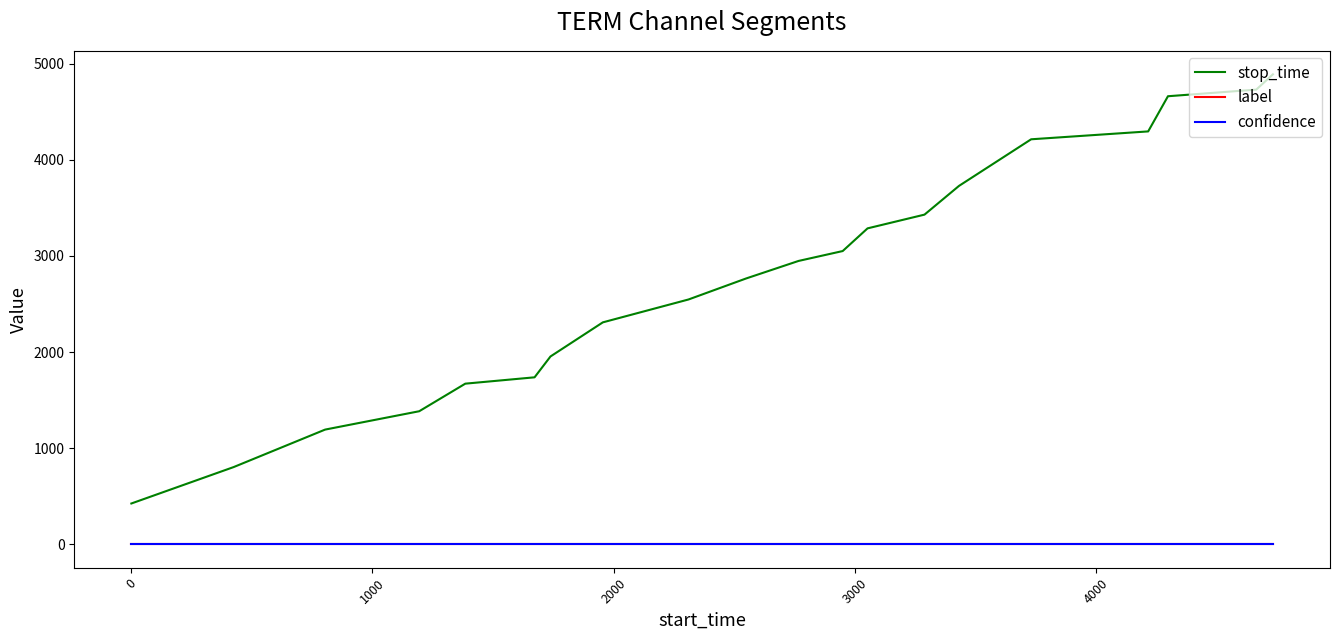

How many categories are shown in the chart?

20